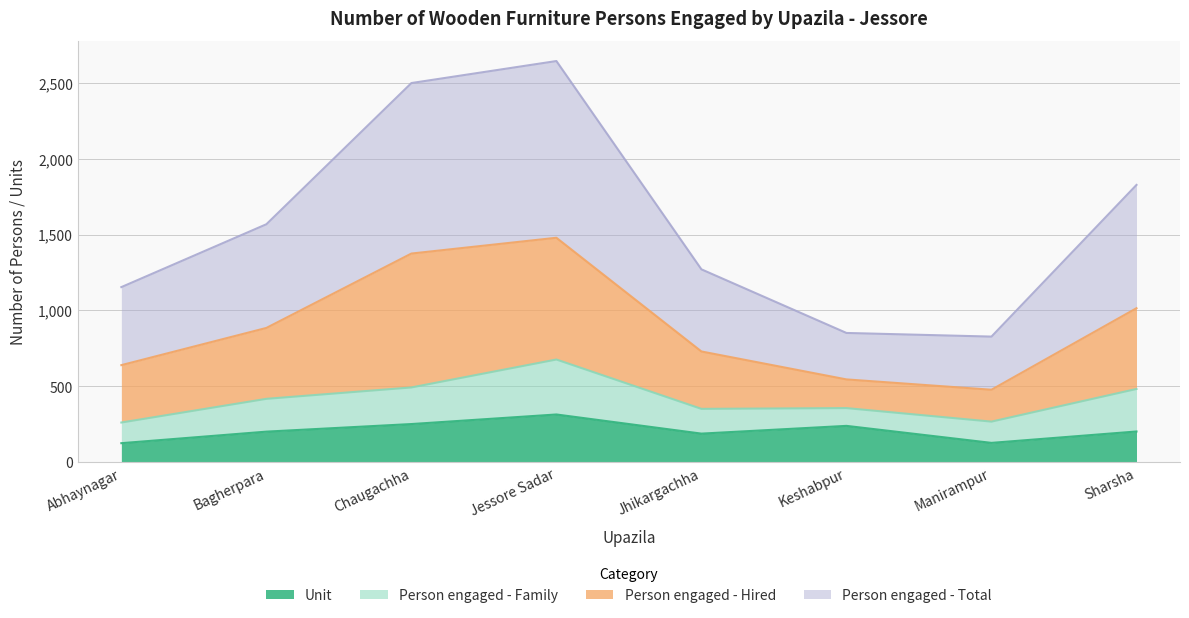

What is the total value across all series at Keshabpur?

852